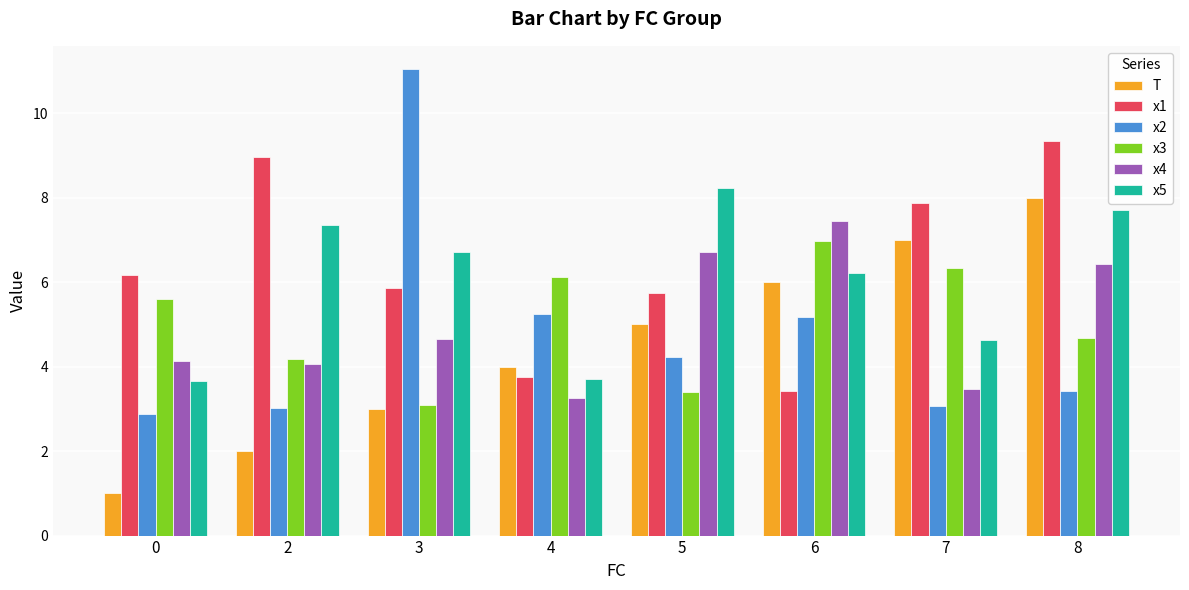

What is the smallest value displayed?

1.0